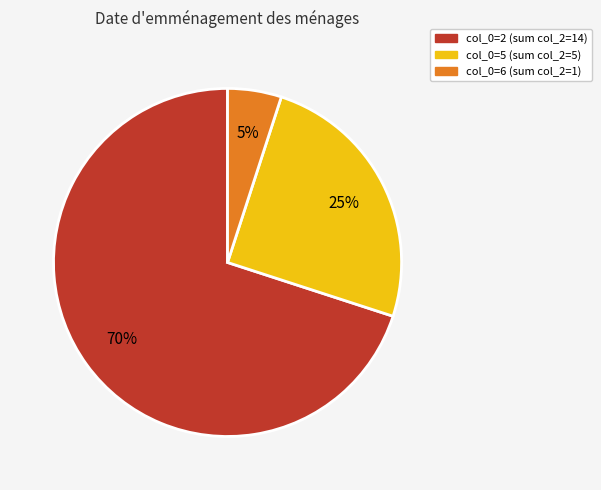

Does any single category account for the majority?

Yes